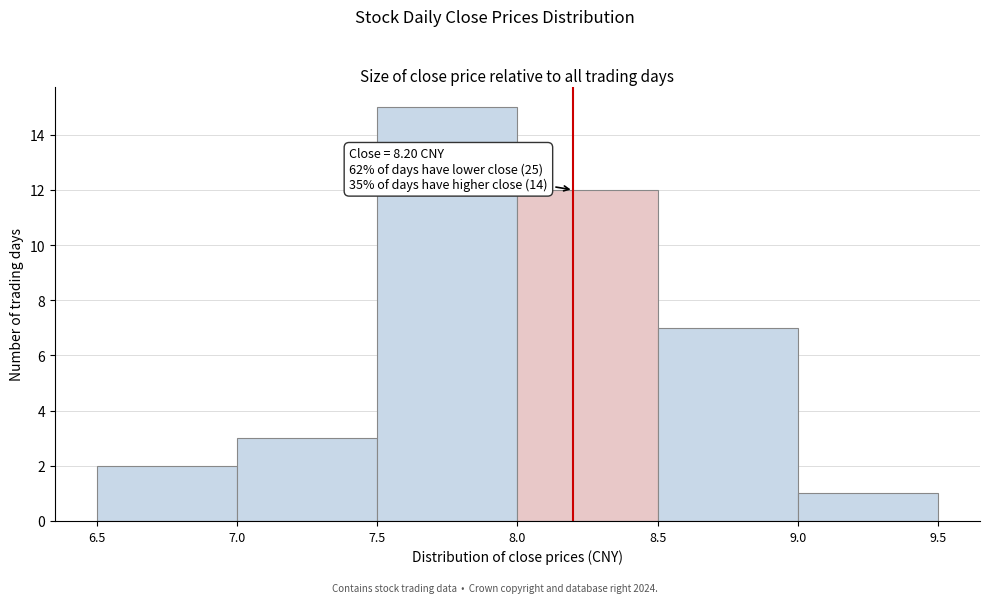

Which range on the x-axis has the tallest bar?

7.5 to 8.0